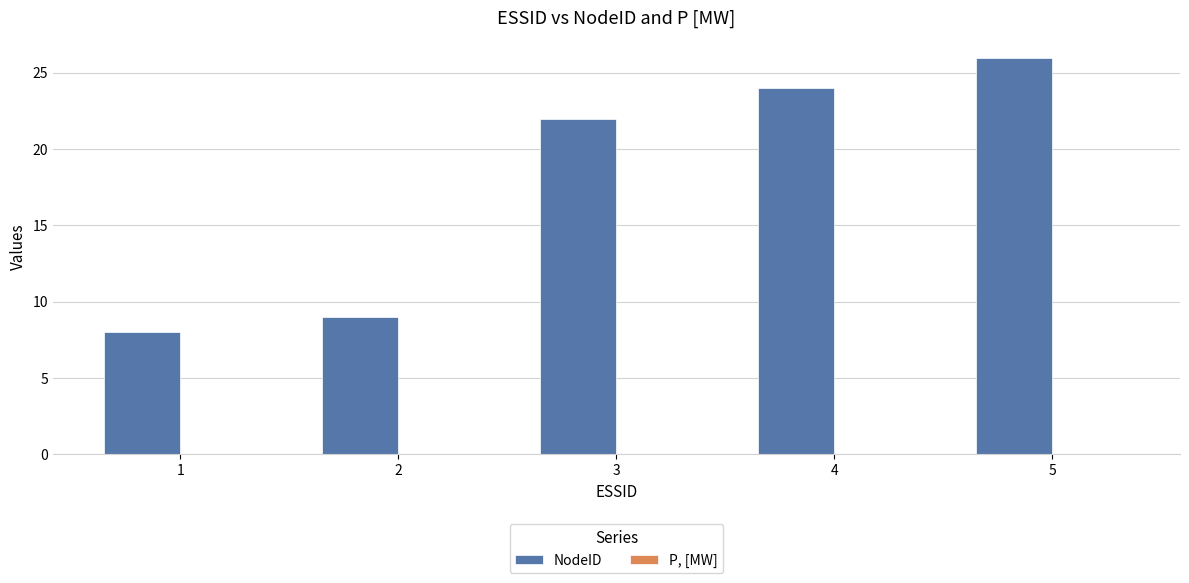

Reading left to right, what are all the values shown in this chart?

1=8	2=9	3=22	4=24	5=26